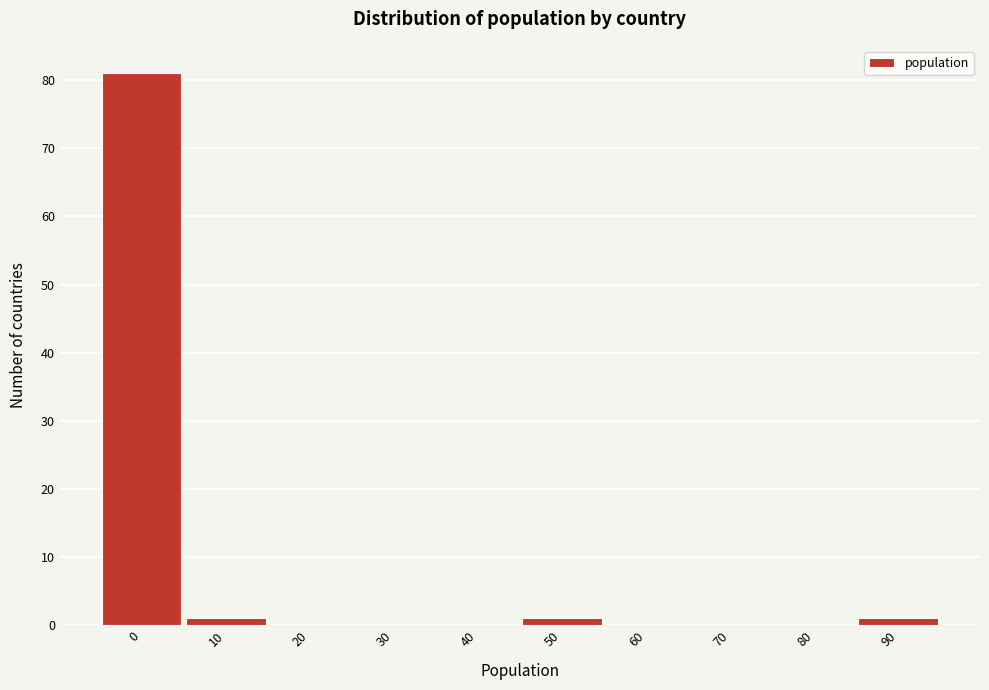

Reading left to right, extract all data points from this chart.

0=81	10=1	20=0	30=0	40=0	50=1	60=0	70=0	80=0	90=1